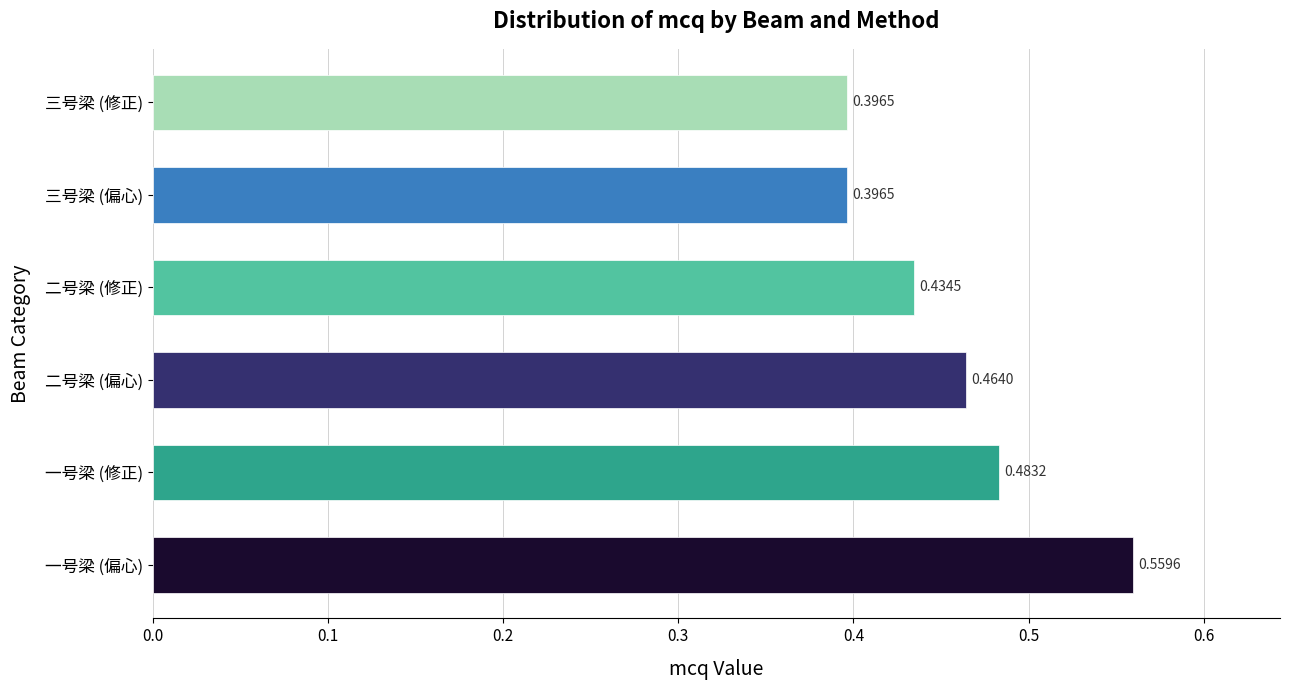

Between 二号梁 (修正) and 三号梁 (修正), which is larger?

二号梁 (修正)